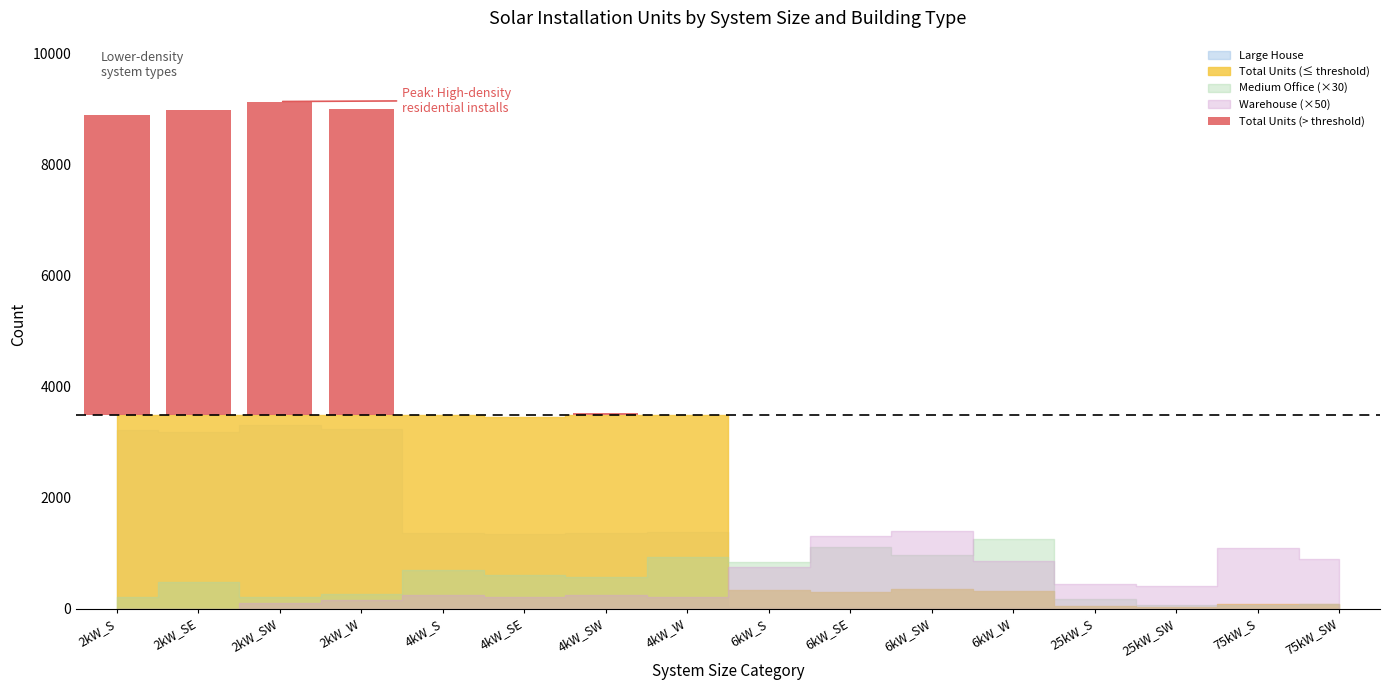

Is the value of Total Units at 6kW_W greater than the value of Large House at 75kW_SW?

Yes